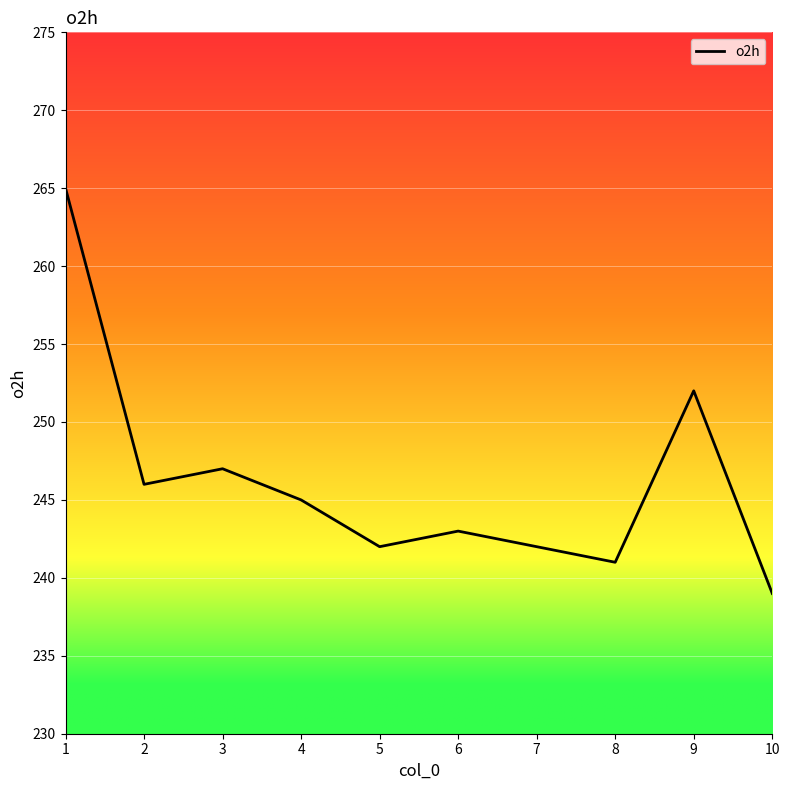

The chart shows a value of 245 at 4. True or false?

True